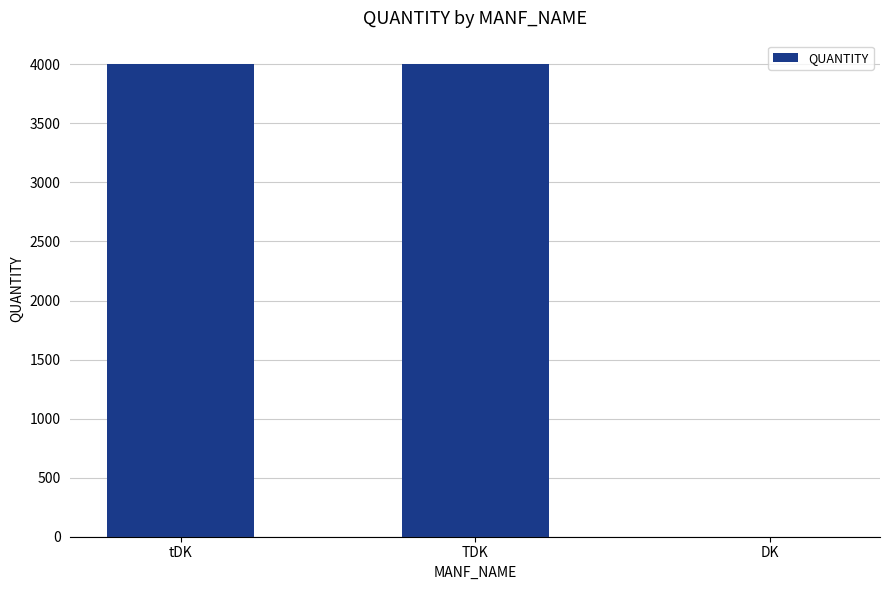

What is the sum of all values?

8000